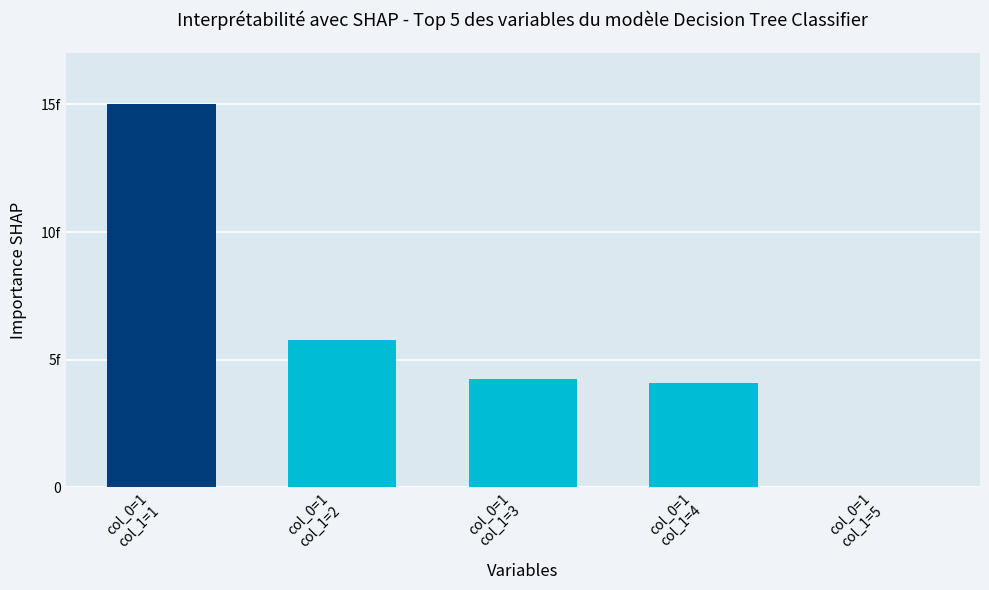

List the labels in order of value, smallest first.

col_0=1
col_1=5, col_0=1
col_1=4, col_0=1
col_1=3, col_0=1
col_1=2, col_0=1
col_1=1